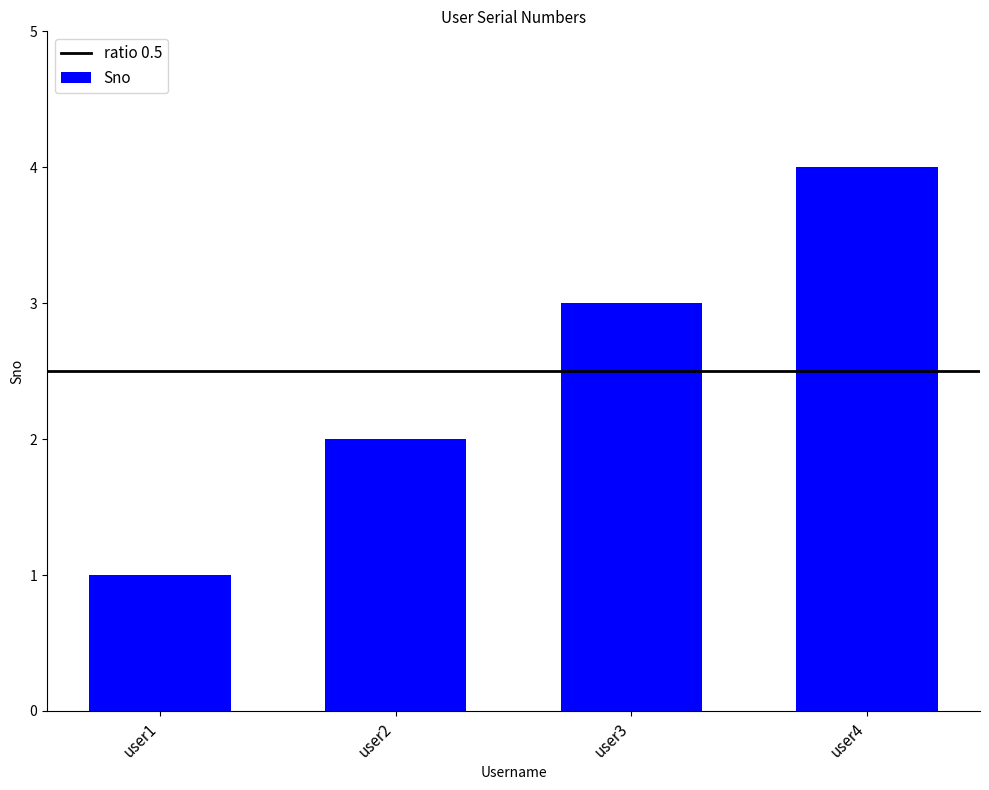

At which category does the chart reach its peak across all series?

user4